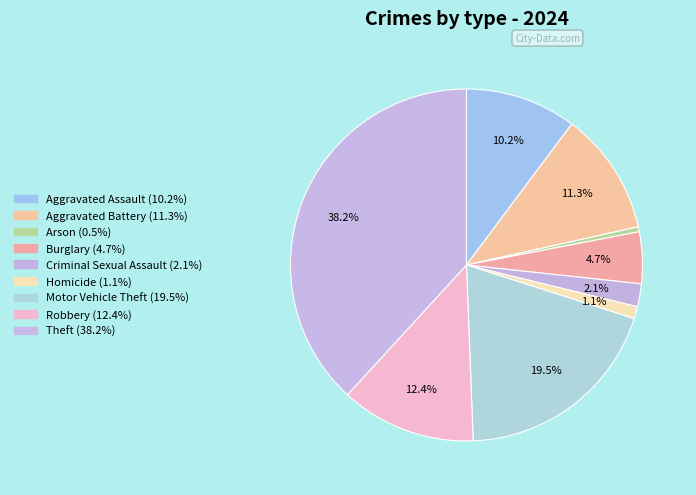

Which category has the smallest portion of the pie?

Arson